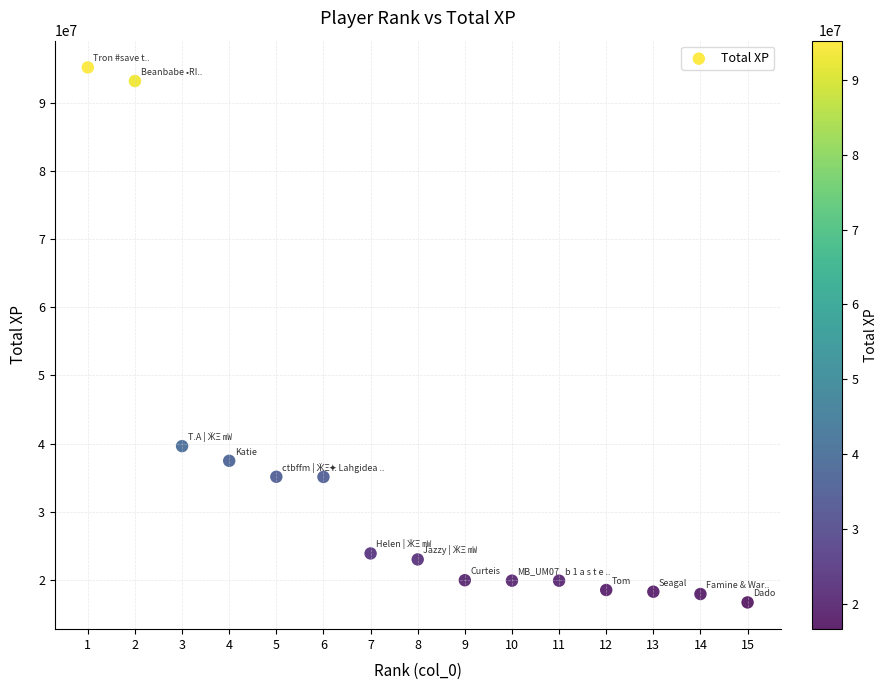

What Y value in the scatter plot is closest to 55940477?

39615880